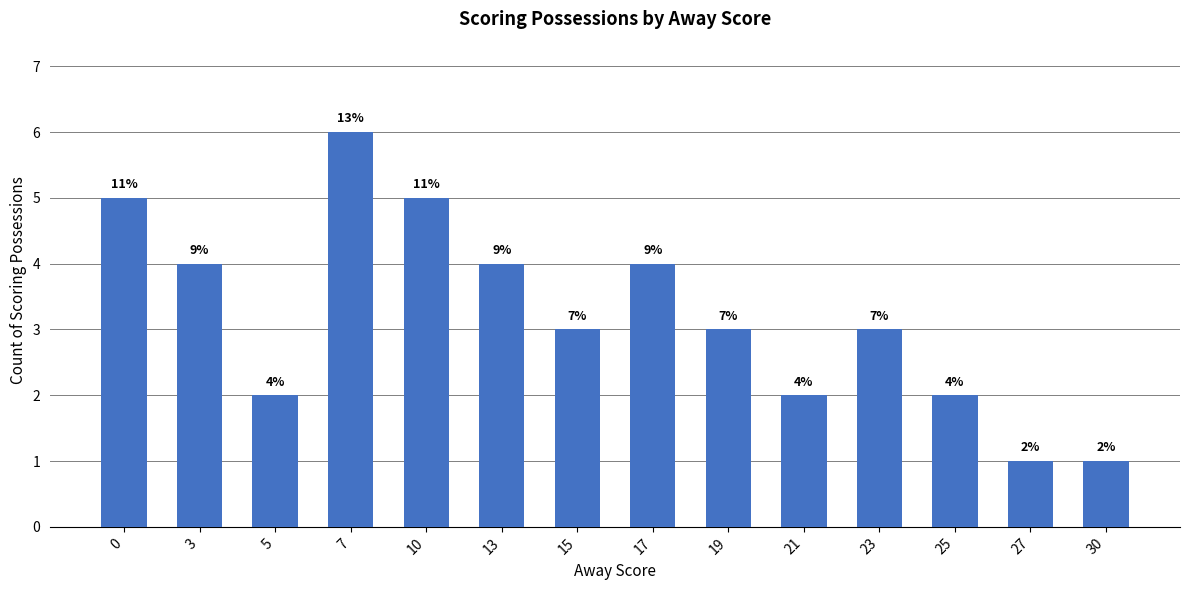

Reading left to right, extract all data points from this chart.

0=5	3=4	5=2	7=6	10=5	13=4	15=3	17=4	19=3	21=2	23=3	25=2	27=1	30=1